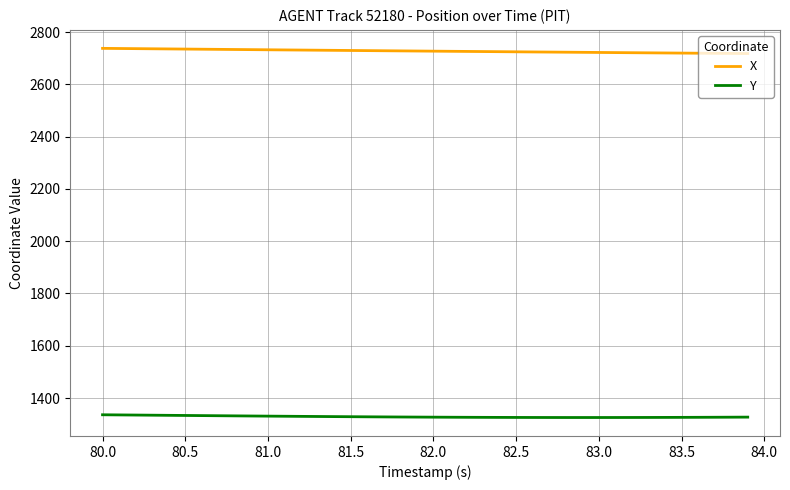

Which series has the largest total across all categories?

X